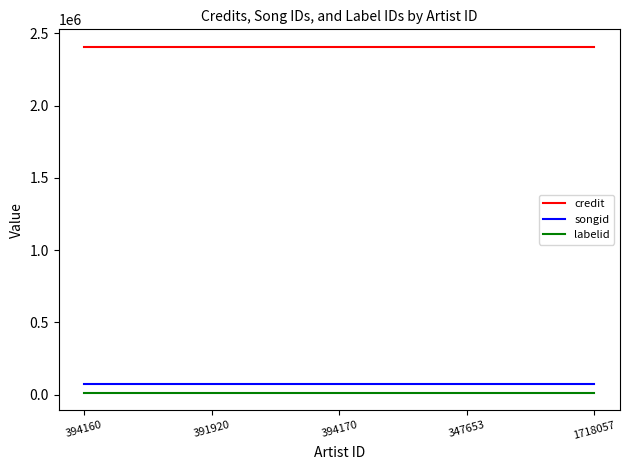

True or false: labelid and credit cross at least once.

False